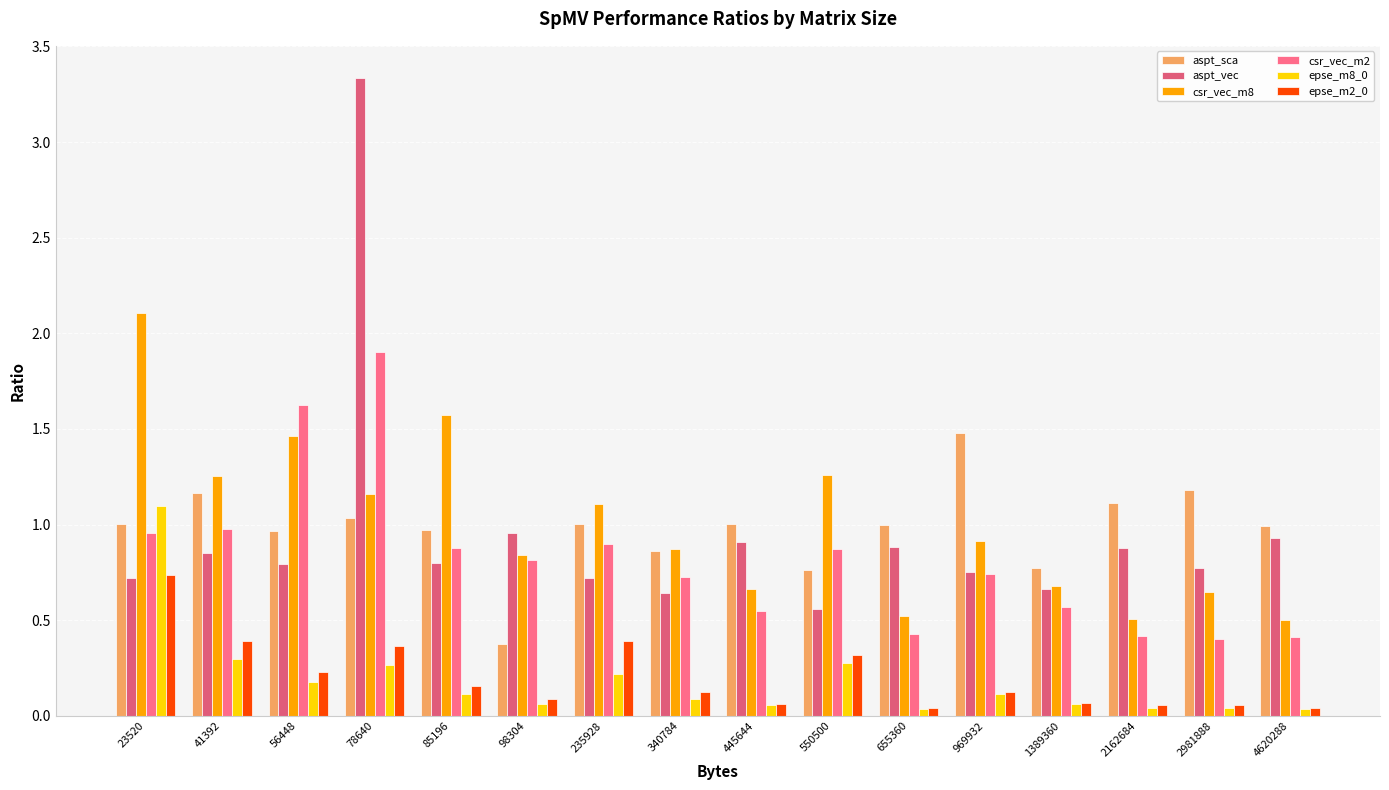

Where is csr_vec_m2 nearest to the value 1?

41392